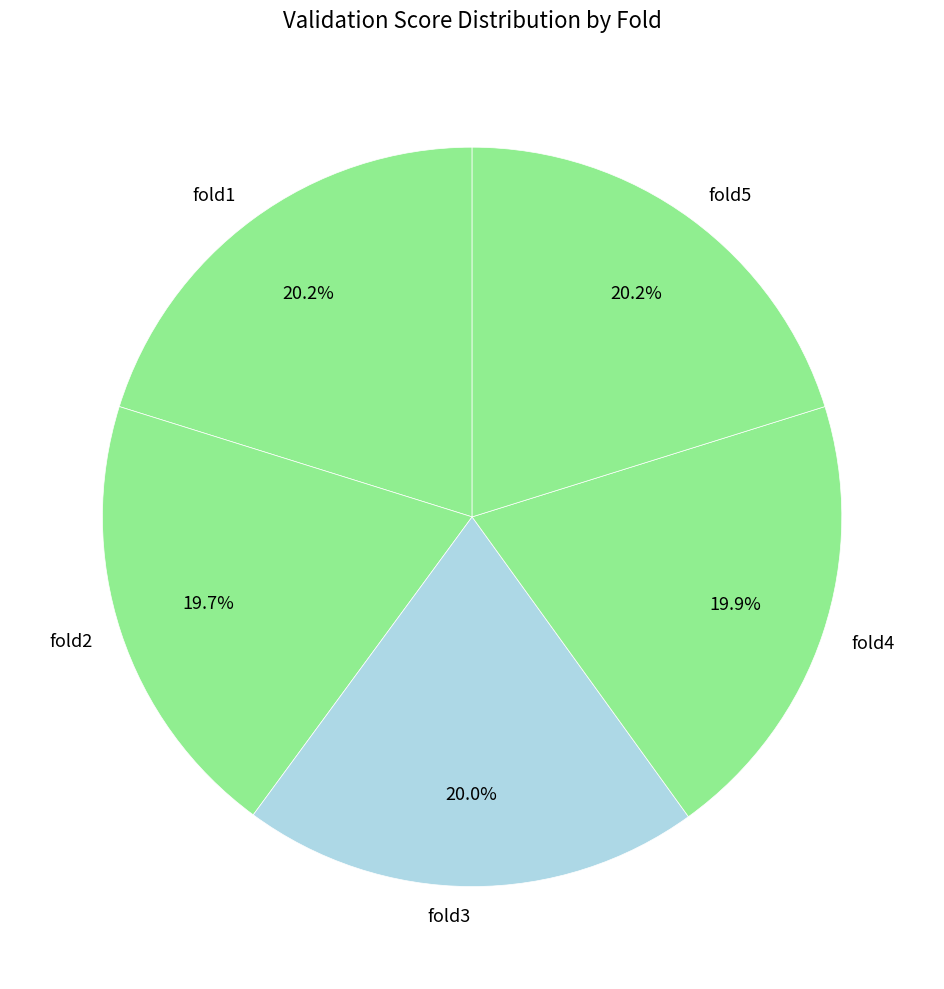

Is the sum of fold2 and fold3 greater than half?

No